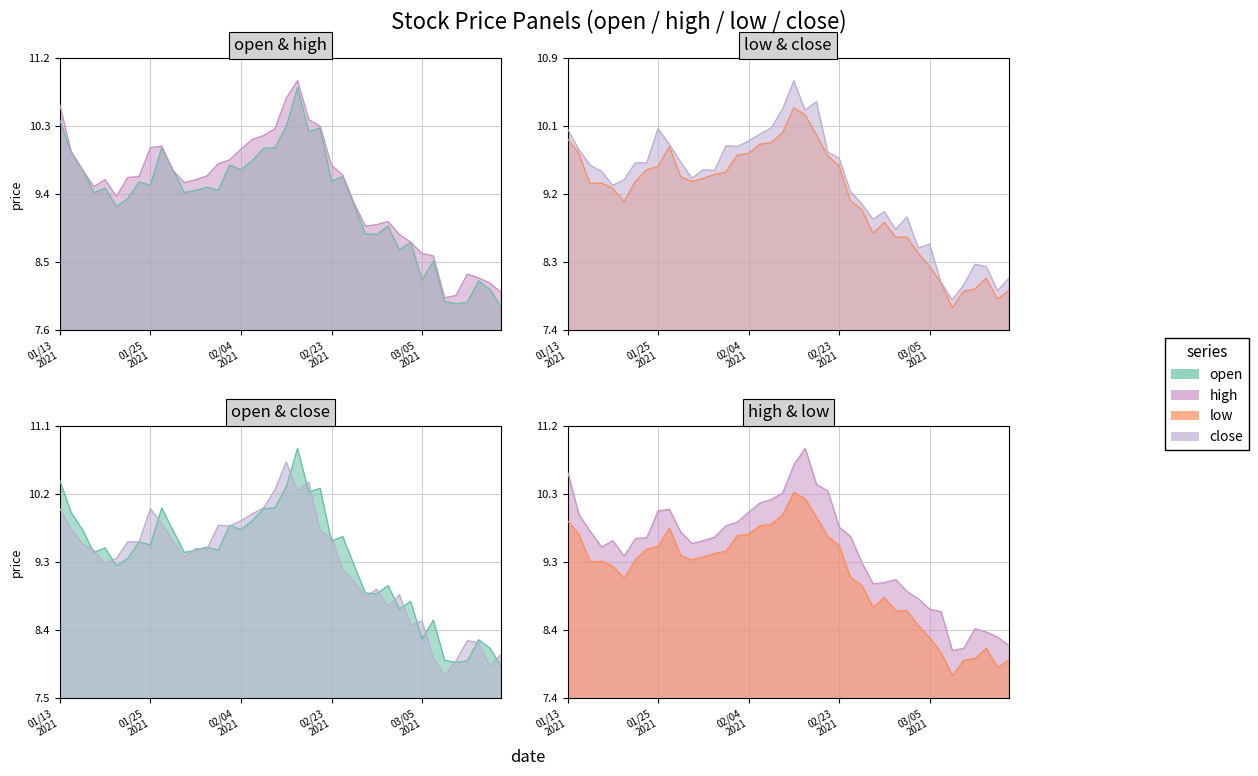

What are all the series names shown in the legend?

open, high, low, close